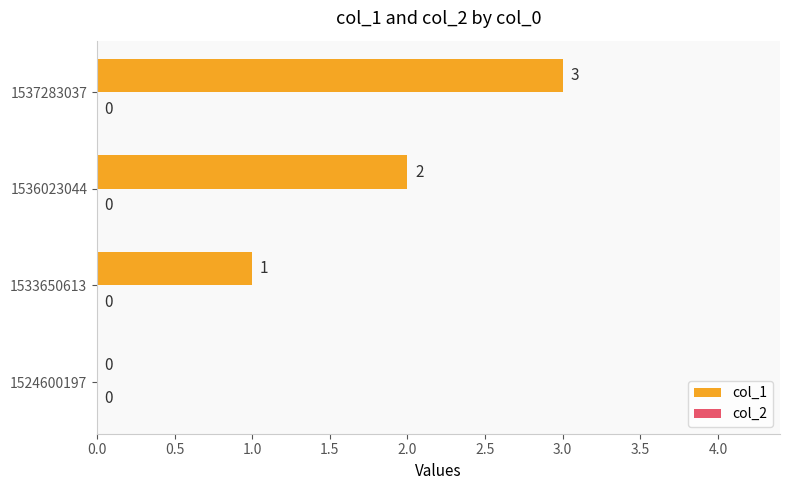

What is the change in value from 1524600197 to 1537283037?

+3